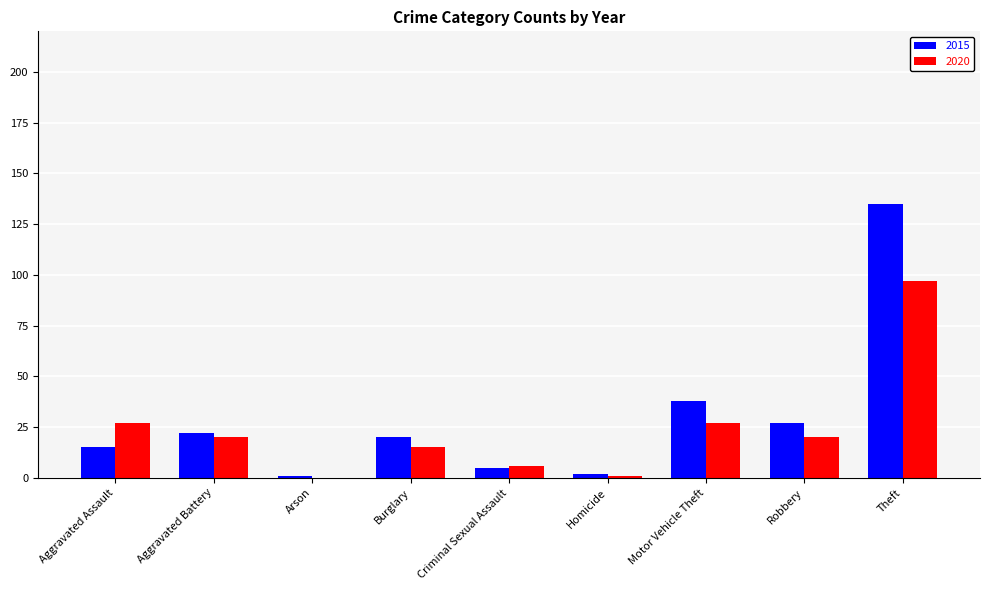

At which category is the sum across all series the highest?

Theft